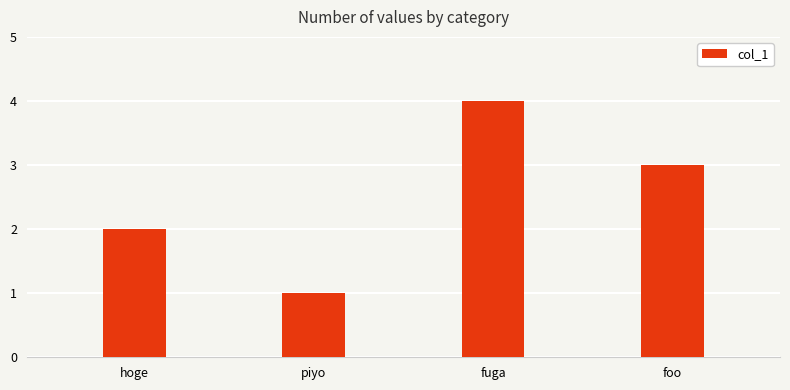

What is the label of the 4th bar from the right?

hoge